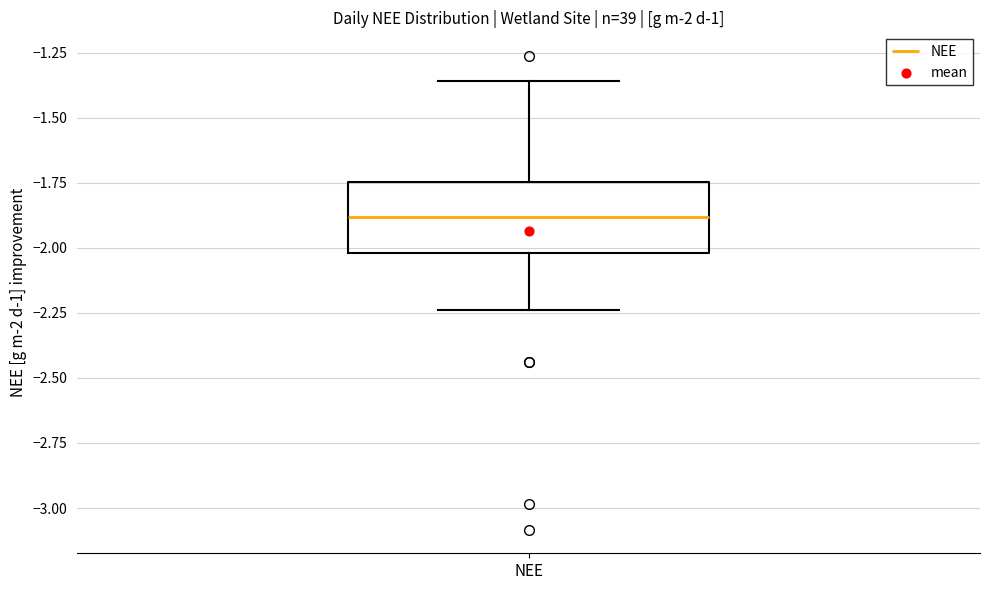

Transcribe this box plot: give where the median line is, the range the box spans, and where the two whiskers end, as read against the y-axis. The values are not printed on the chart, so give them approximately, as read against the axis.

median -1.90, box -2.00 to -1.75, whiskers -2.25 to -1.35